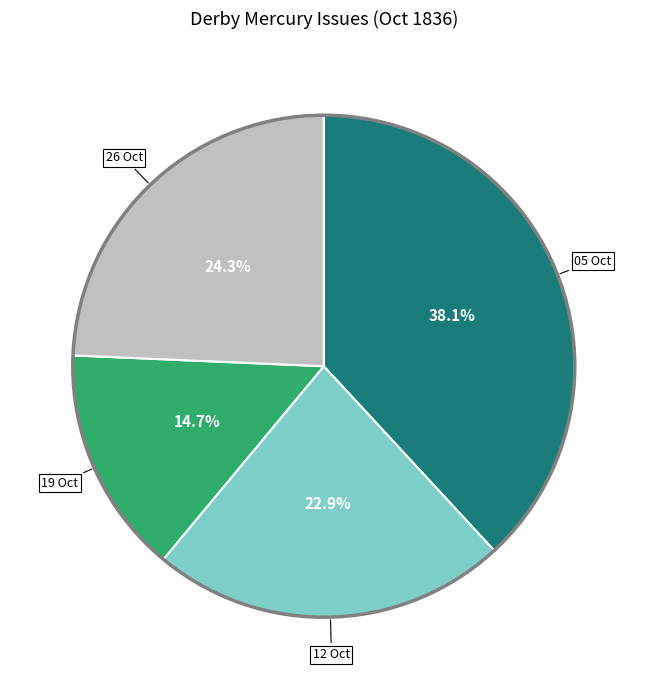

Is there a majority slice in this chart?

No